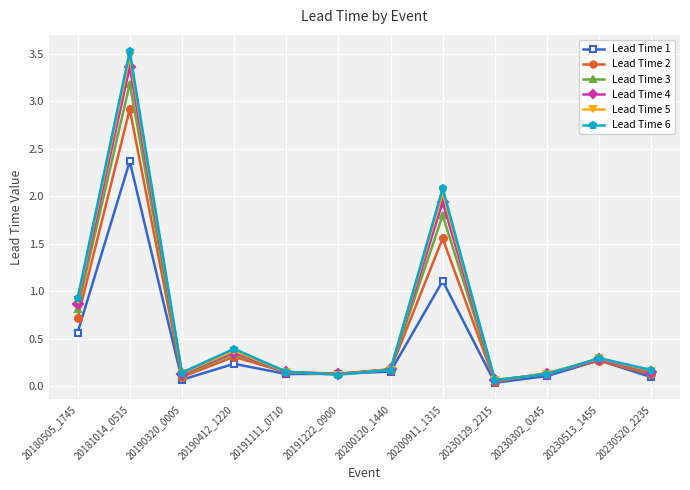

At which category does Lead Time 1 reach its first local peak?

20181014_0515